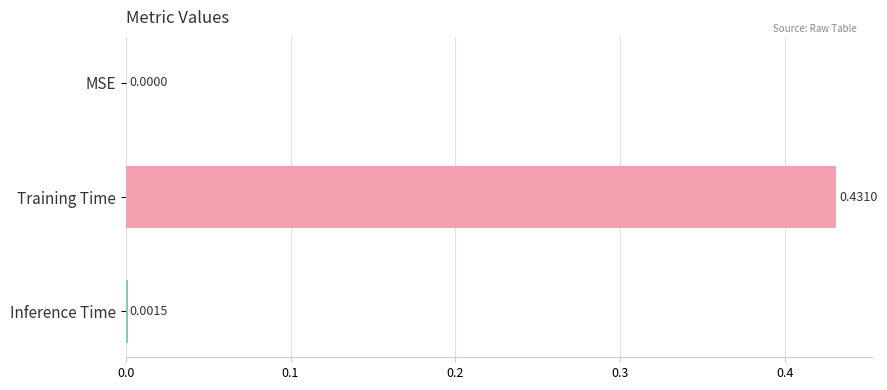

Count the number of data series in this chart.

1